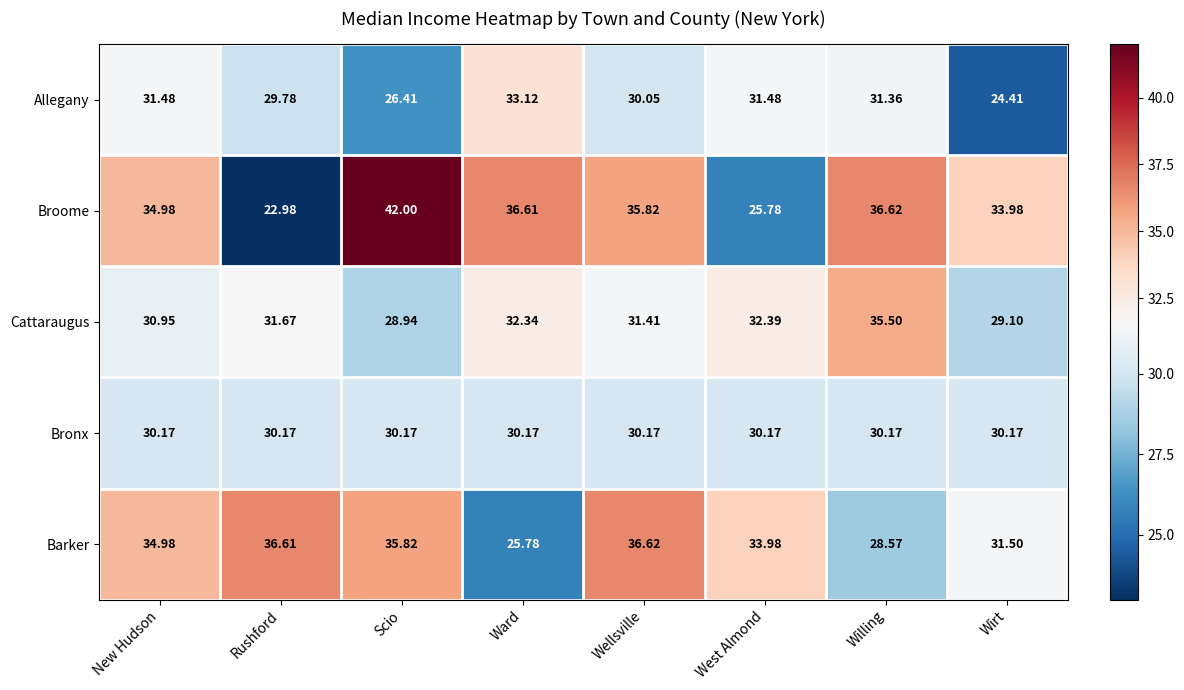

At how many categories does at least one series exceed 26?

8